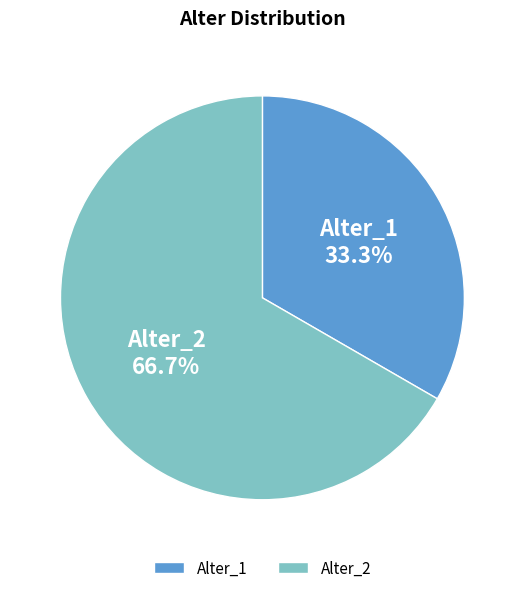

Which has a higher value, Alter_2 or Alter_1?

Alter_2